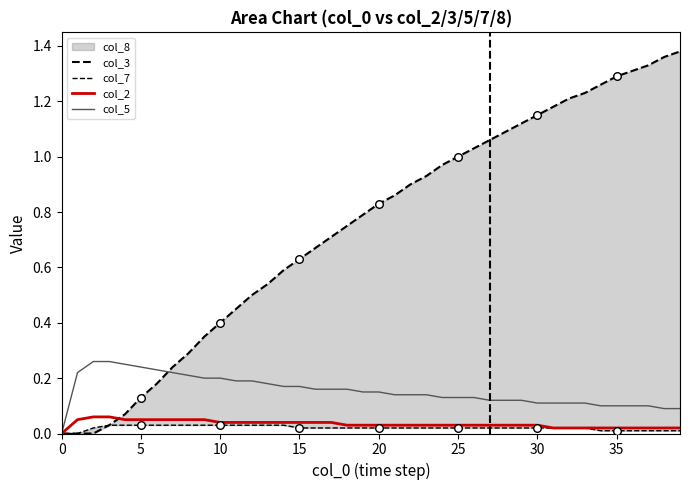

The value of col_5 at 0 is -0.2. True or false?

False